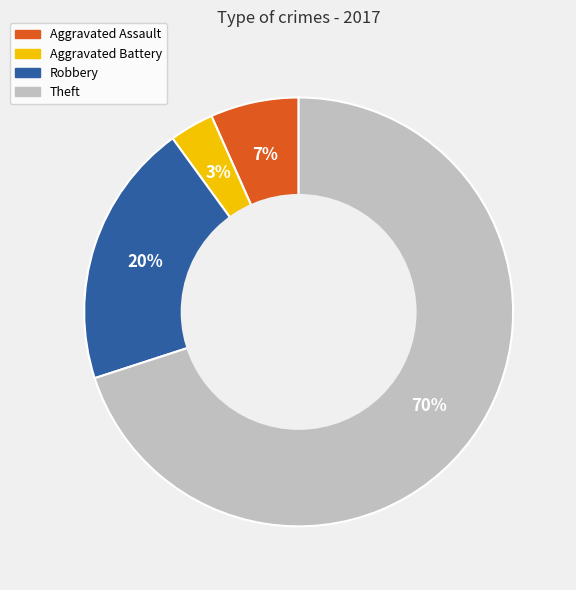

Do Aggravated Battery and Robbery together represent more than half of the pie?

No